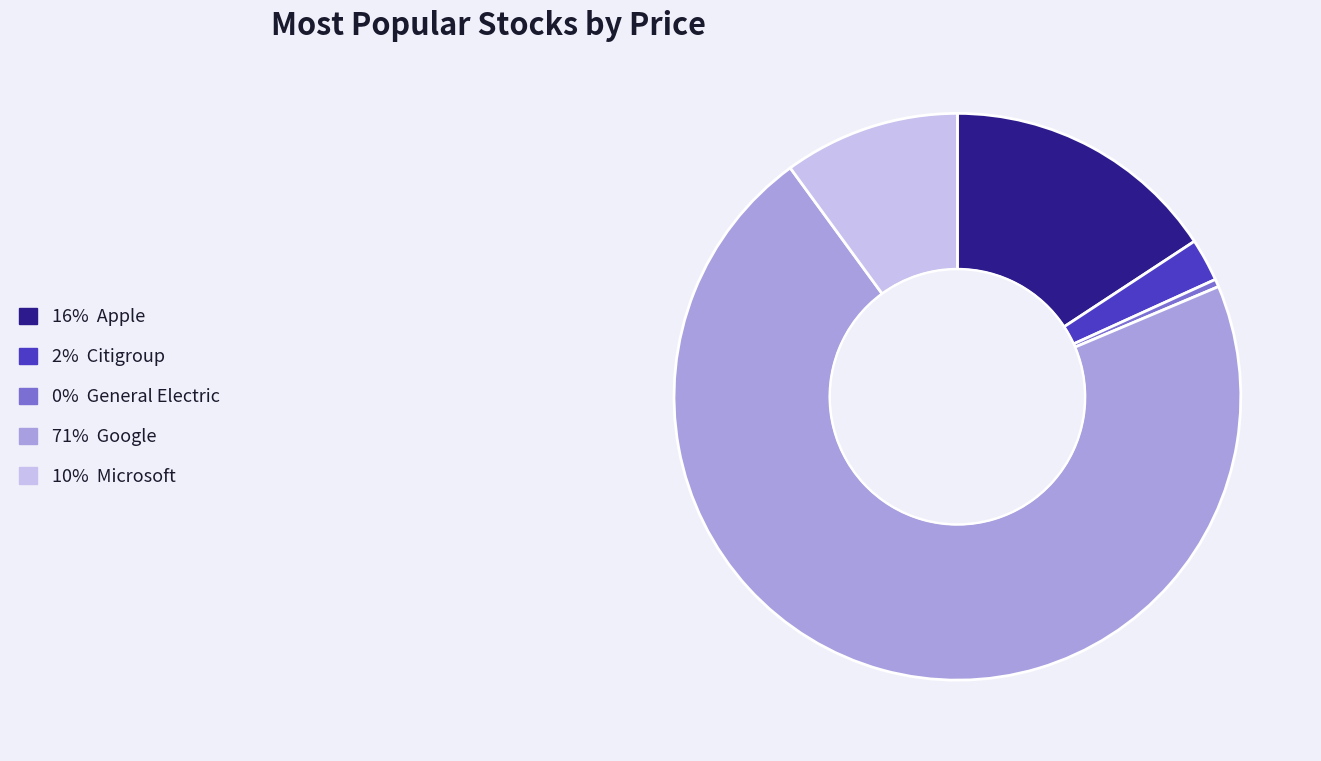

Is there a majority slice in this chart?

Yes